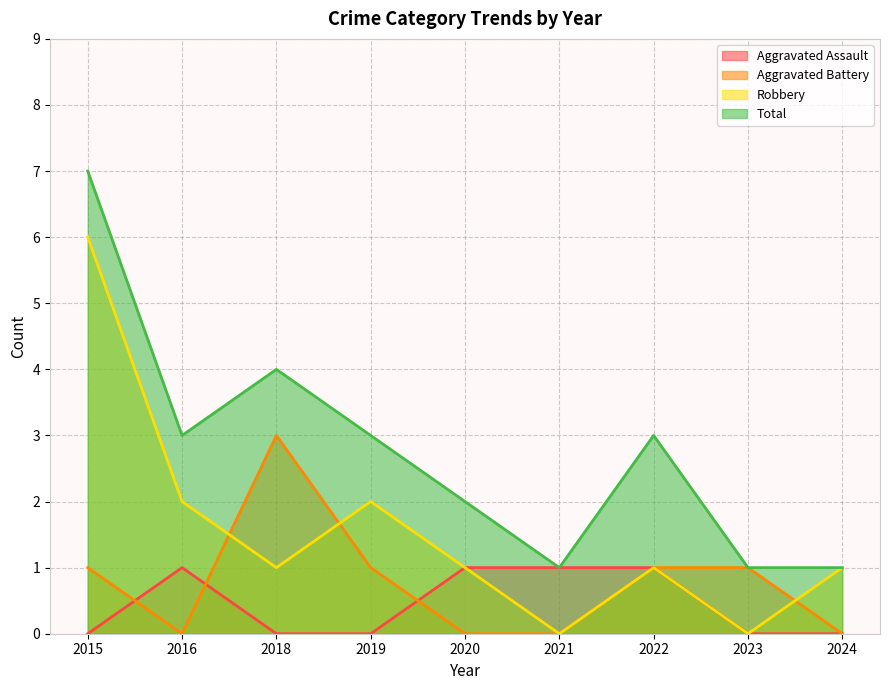

The Aggravated Battery series shows 2 at 2023. True or false?

False